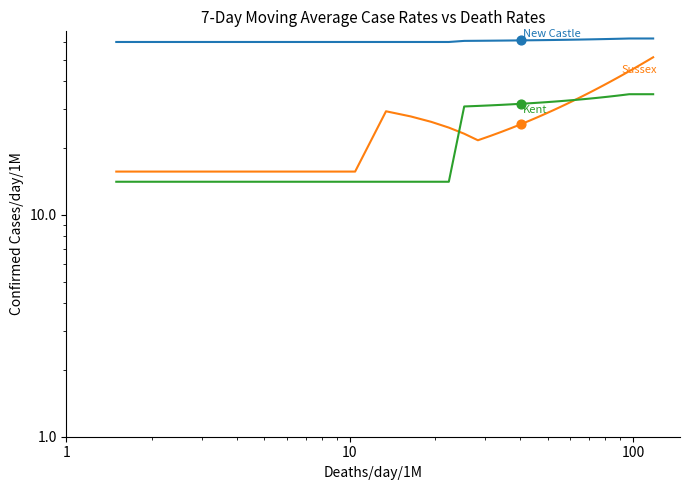

At how many categories does at least one series exceed 28?

40